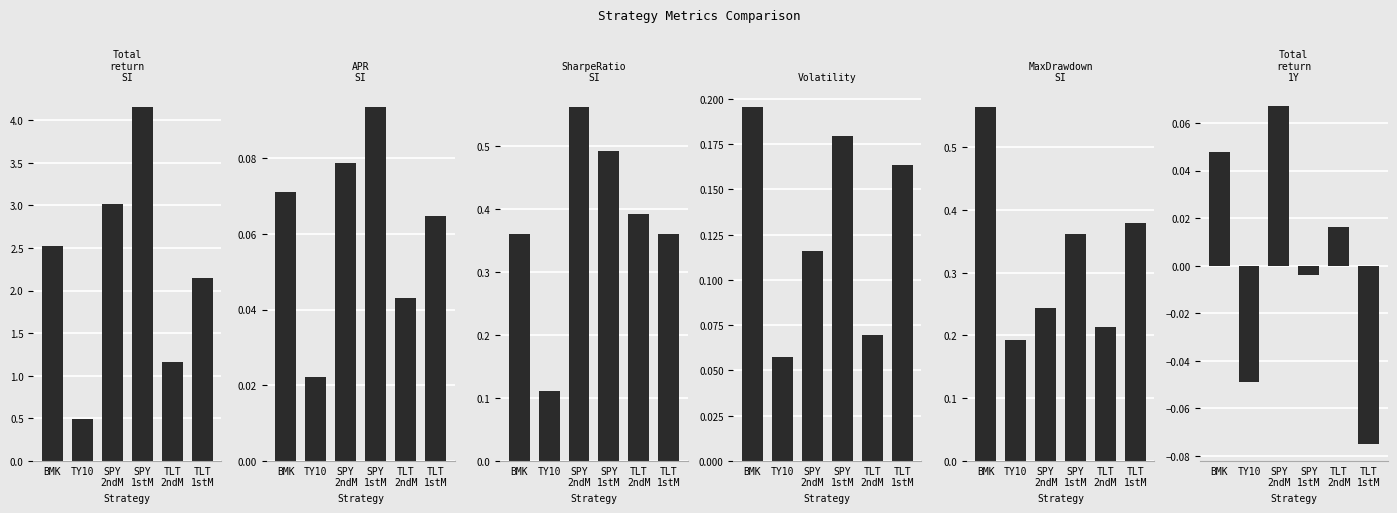

Count the MaxDrawdown_SI values in the range 0 to 1.

6